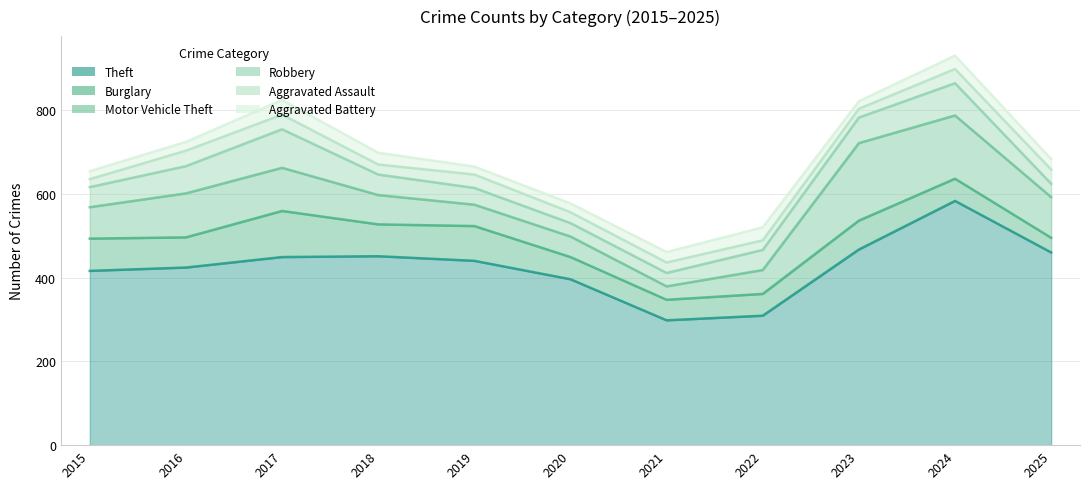

Where is Burglary nearest to the value 72?

2016